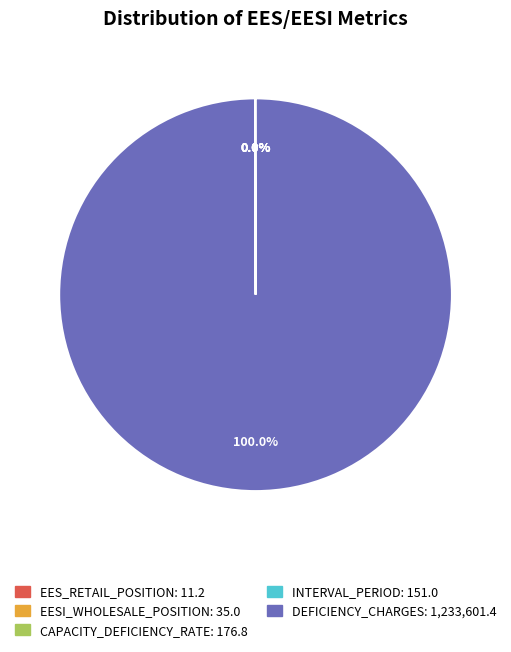

Does any single category account for the majority?

Yes